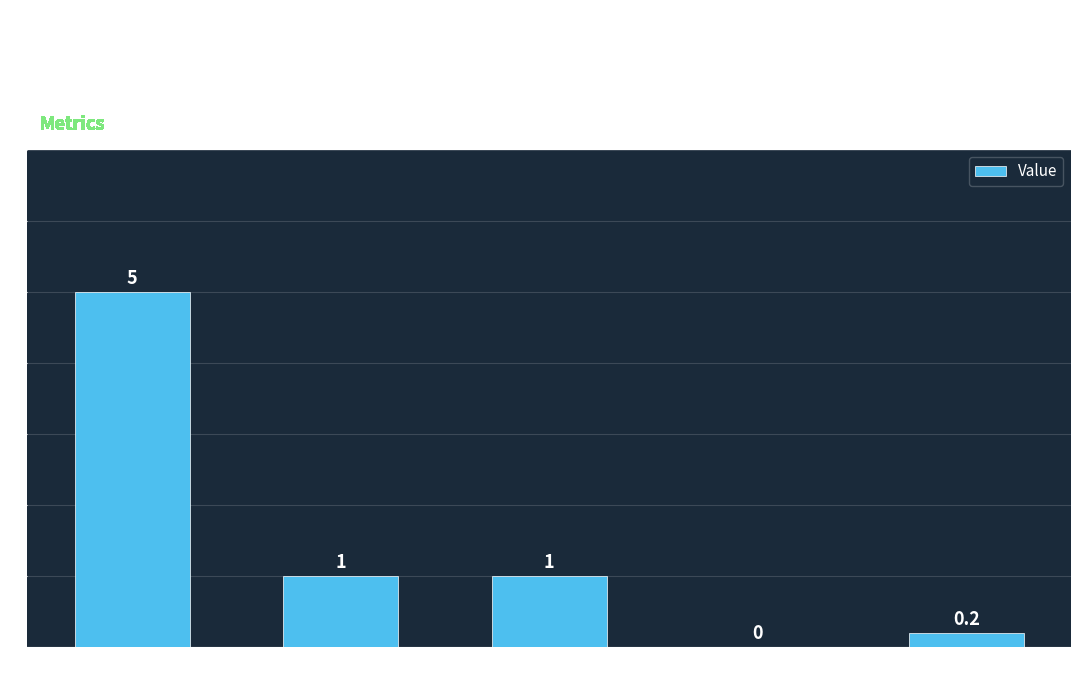

Where does the data first go above 1?

Total Students